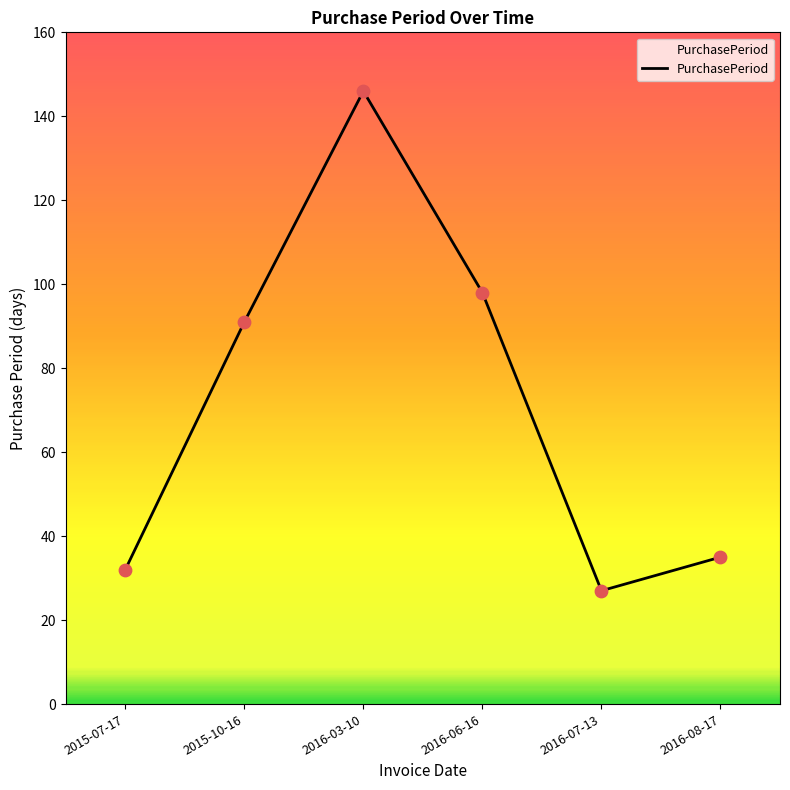

What is the change in value from 2015-07-17 to 2016-06-16?

+66